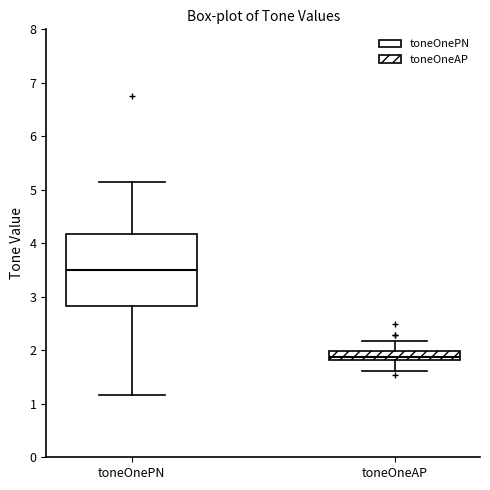

Reading left to right, transcribe this box plot: for each box, give where its median line is, the range the box spans, and where its two whiskers end, as read against the y-axis. The values are not printed on the chart, so give them approximately, as read against the axis.

toneOnePN: median 3.5, box 2.8 to 4.2, whiskers 1.2 to 5.1
toneOneAP: median 1.9, box 1.8 to 2.0, whiskers 1.6 to 2.2